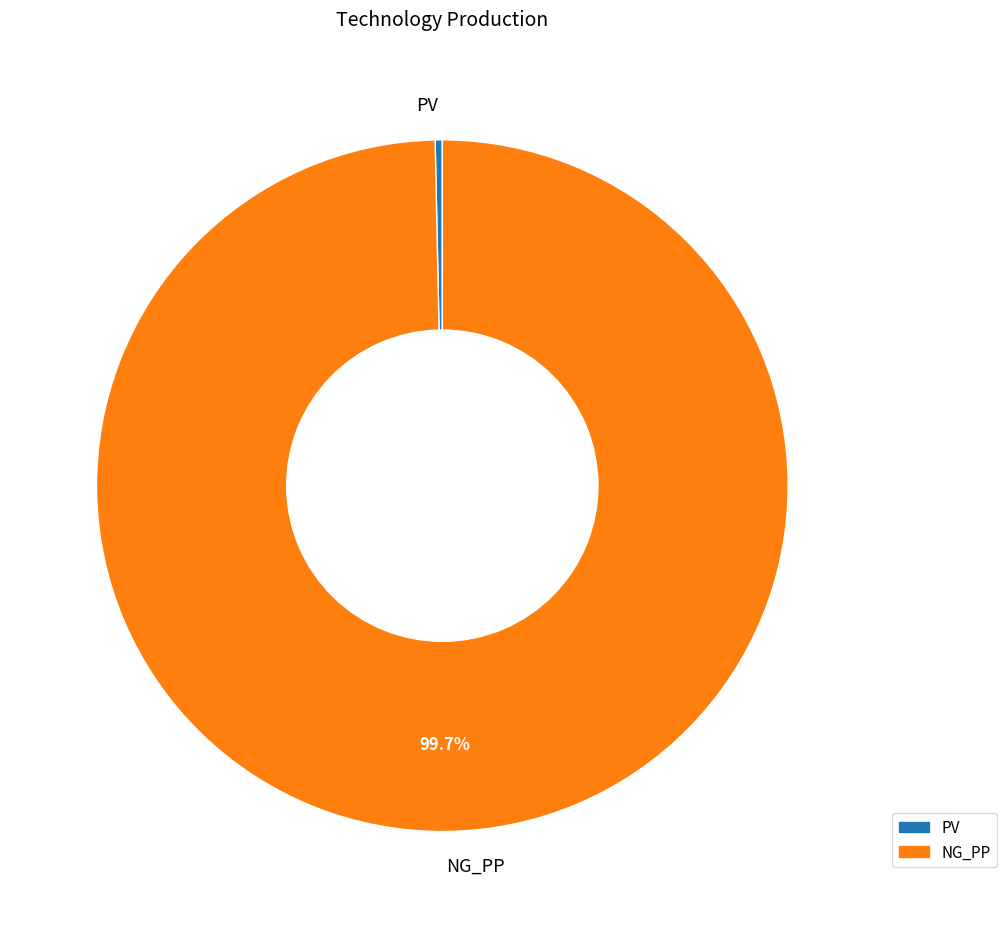

Does any single category account for the majority?

Yes